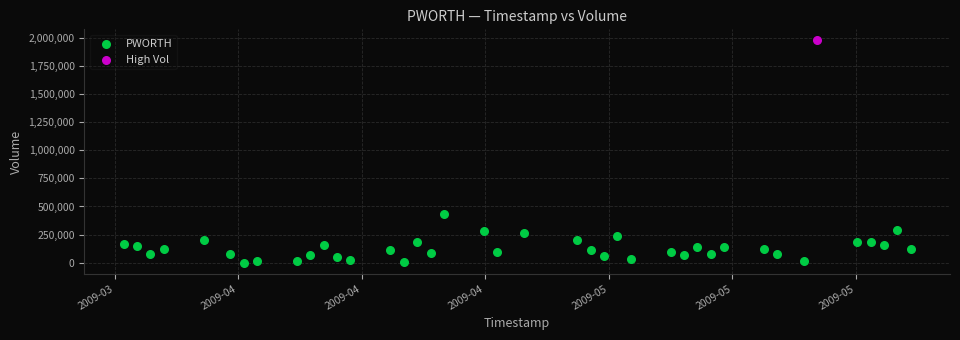

What are all the series names shown in the legend?

PWORTH, High Vol